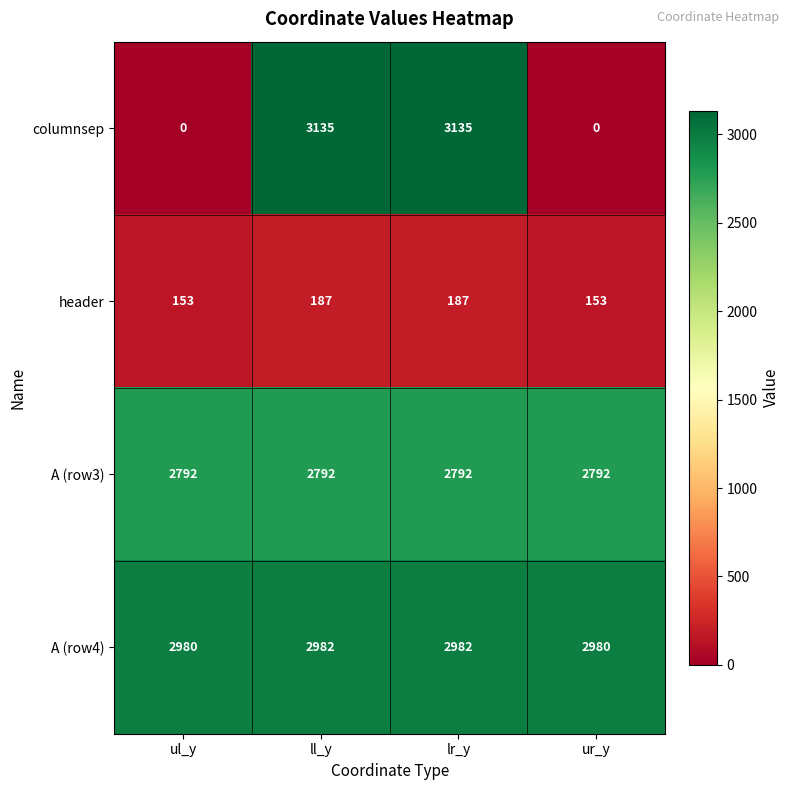

Reading left to right, list all the values displayed in this chart.

columnsep: ul_y=0	ll_y=3135	lr_y=3135	ur_y=0
header: ul_y=153	ll_y=187	lr_y=187	ur_y=153
A (row3): ul_y=2792	ll_y=2792	lr_y=2792	ur_y=2792
A (row4): ul_y=2980	ll_y=2982	lr_y=2982	ur_y=2980